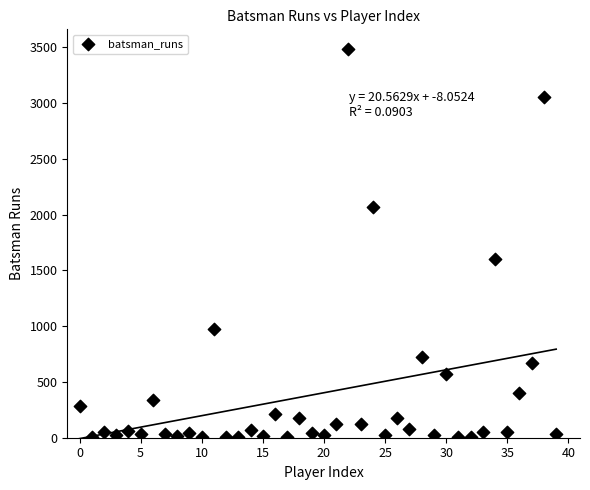

What Y value in the scatter plot is closest to 1744?

1604